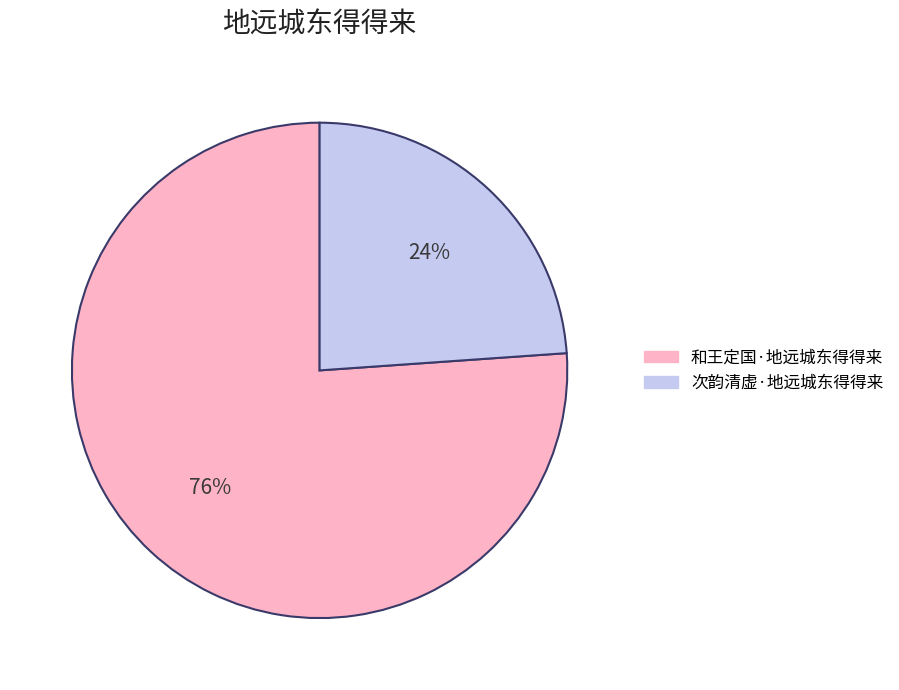

Count the number of slices in the pie.

2